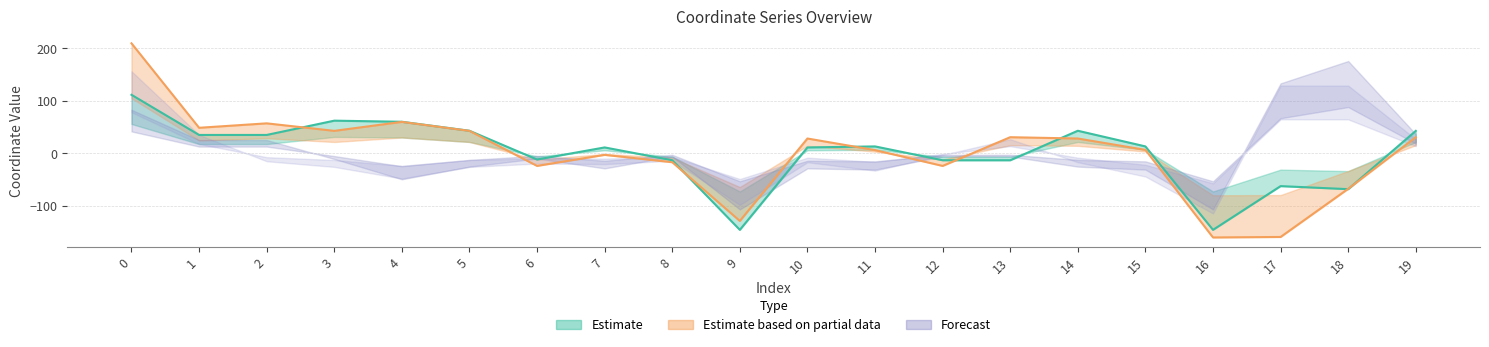

How many values in y0 are above zero?

12